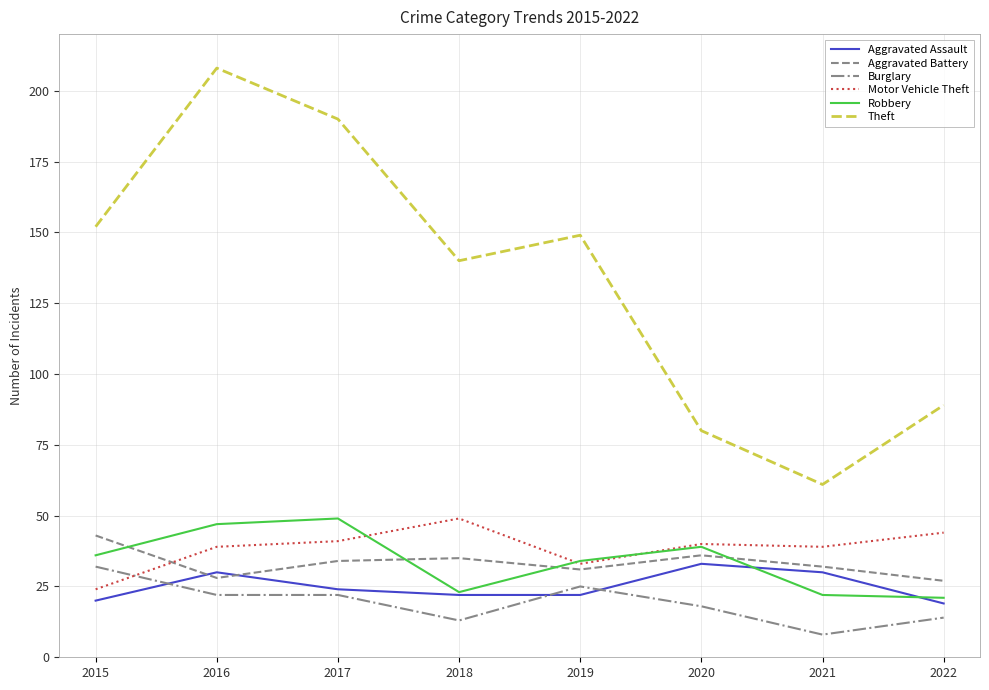

Reading left to right, extract all data points from this chart.

Aggravated Assault: 2015=20	2016=30	2017=24	2018=22	2019=22	2020=33	2021=30	2022=19
Aggravated Battery: 2015=43	2016=28	2017=34	2018=35	2019=31	2020=36	2021=32	2022=27
Burglary: 2015=32	2016=22	2017=22	2018=13	2019=25	2020=18	2021=8	2022=14
Motor Vehicle Theft: 2015=24	2016=39	2017=41	2018=49	2019=33	2020=40	2021=39	2022=44
Robbery: 2015=36	2016=47	2017=49	2018=23	2019=34	2020=39	2021=22	2022=21
Theft: 2015=152	2016=208	2017=190	2018=140	2019=149	2020=80	2021=61	2022=89